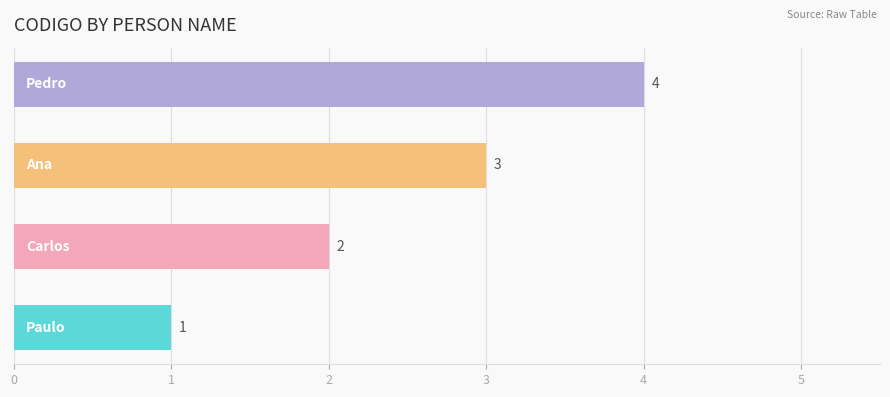

What is the maximum value shown in the chart?

4